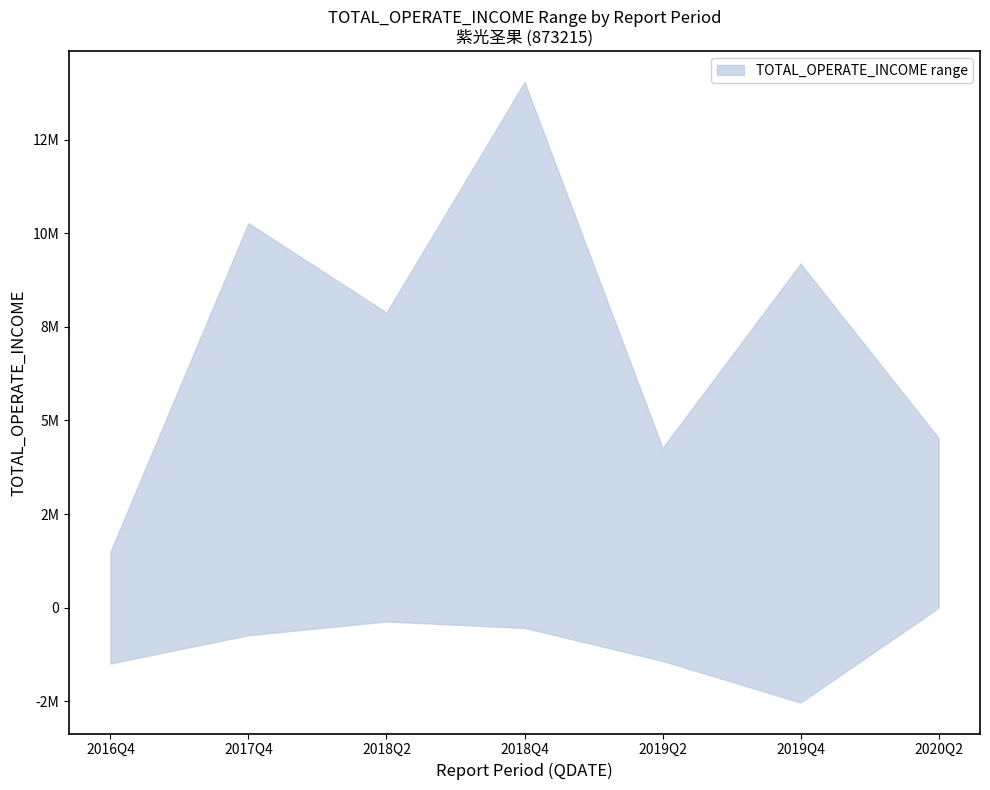

True or false: TOTAL_OPERATE_INCOME_upper and TOTAL_OPERATE_INCOME_lower intersect in this chart.

False